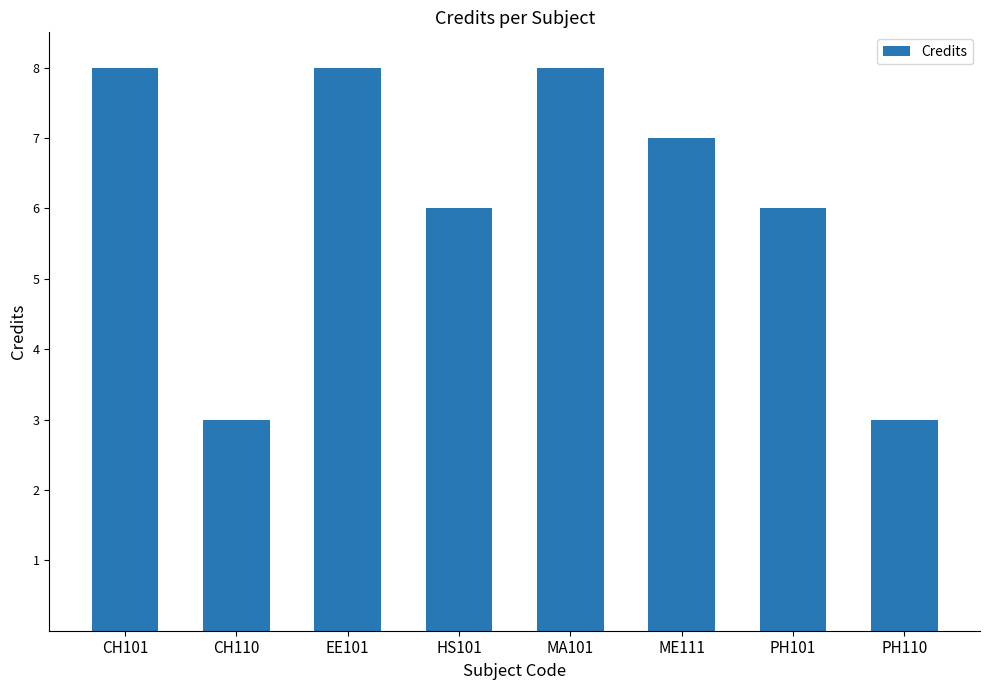

What is the change in value from CH101 to CH110?

-5